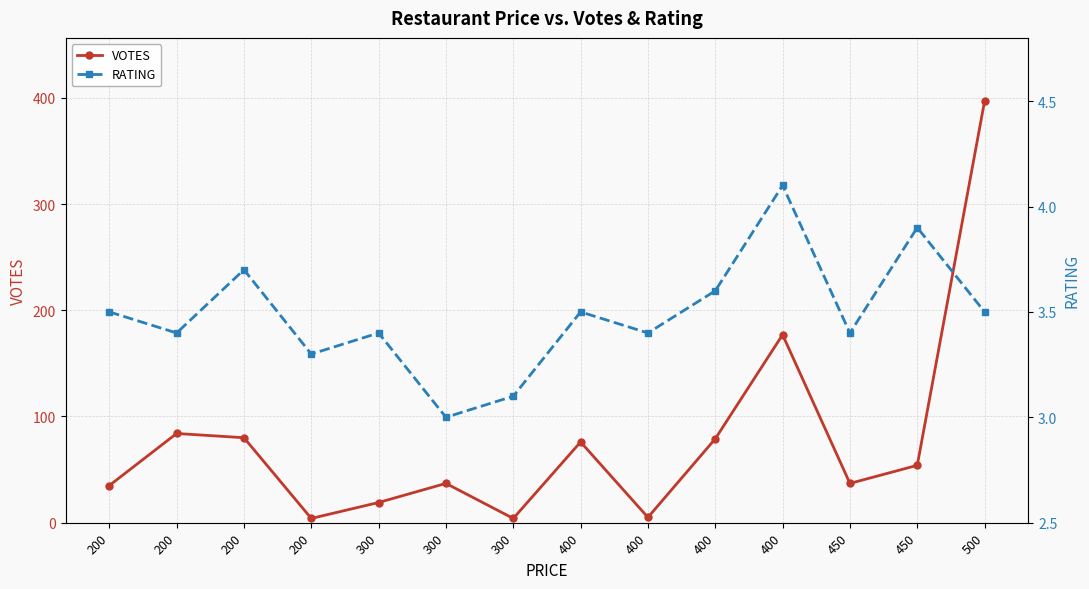

What is the value of the RATING point at the 5th from the left?

3.4